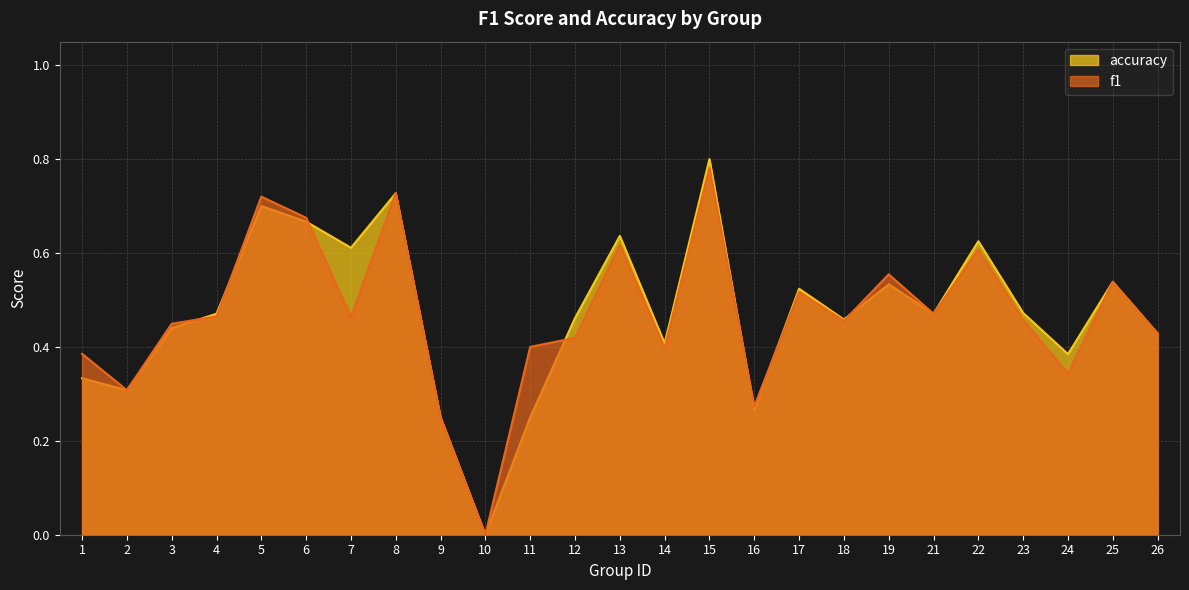

True or false: f1 and accuracy cross at least once.

True